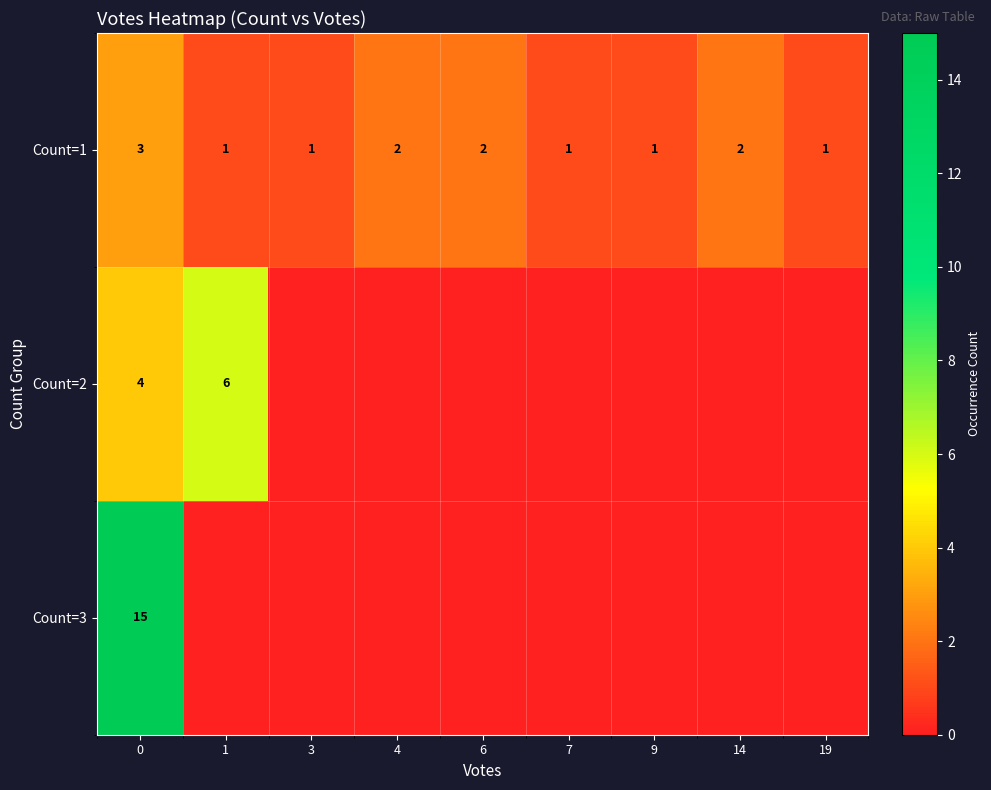

At how many categories does at least one series exceed 7?

1